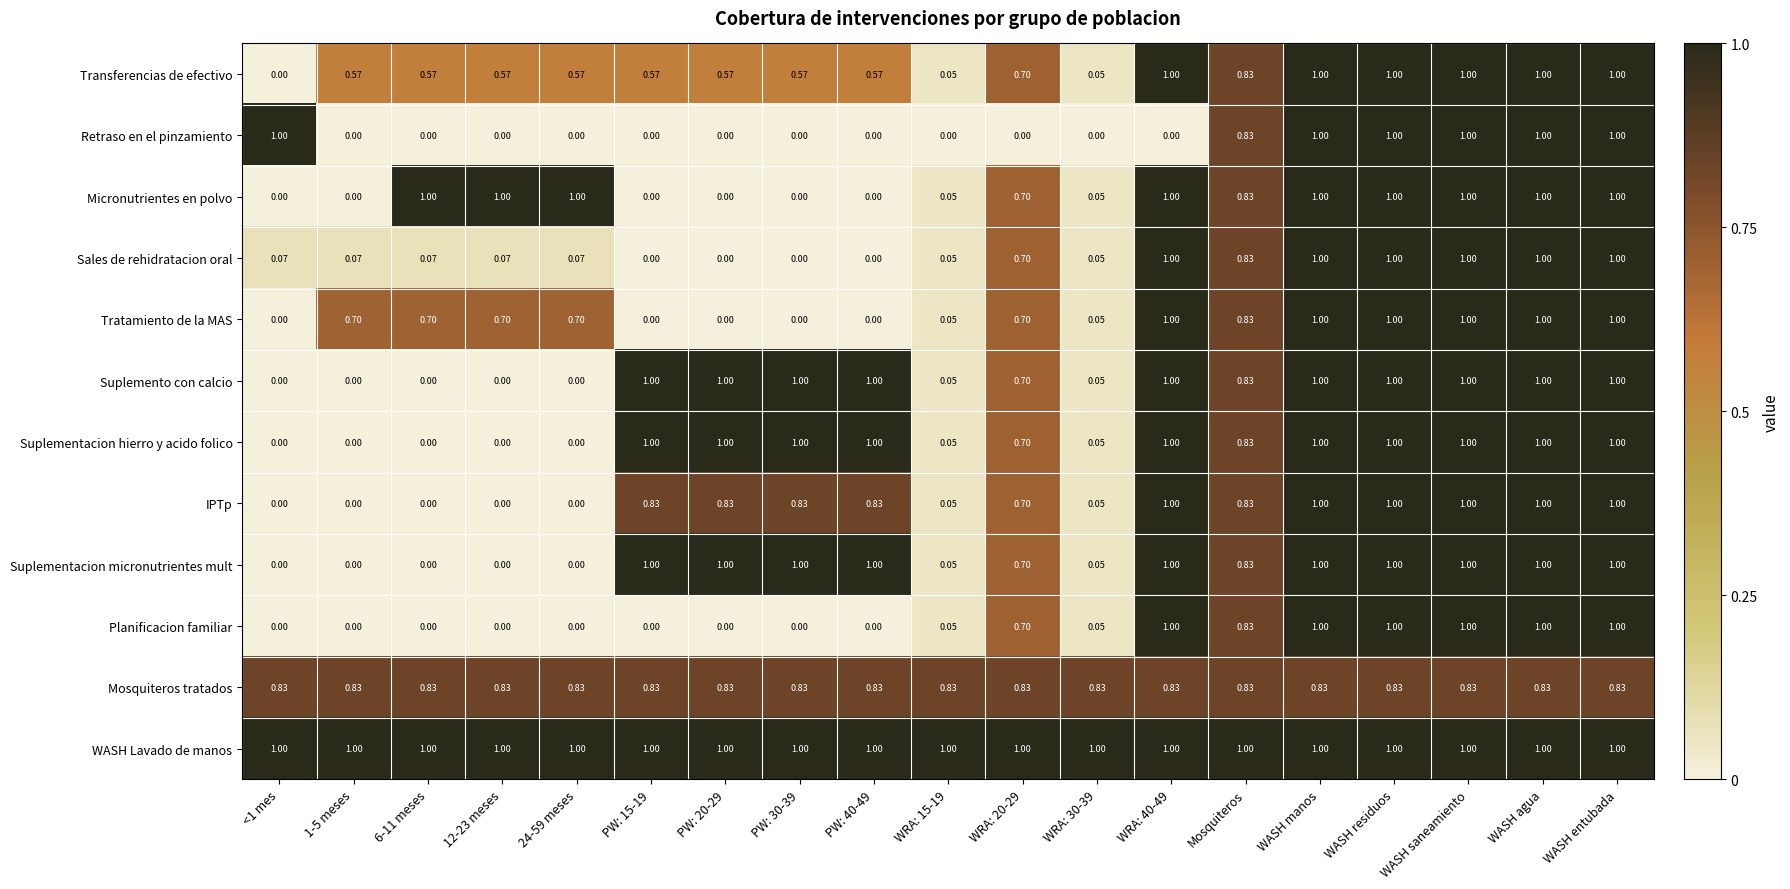

Is the value of Planificacion familiar at 24-59 meses greater than the value of Tratamiento de la MAS at WASH entubada?

No